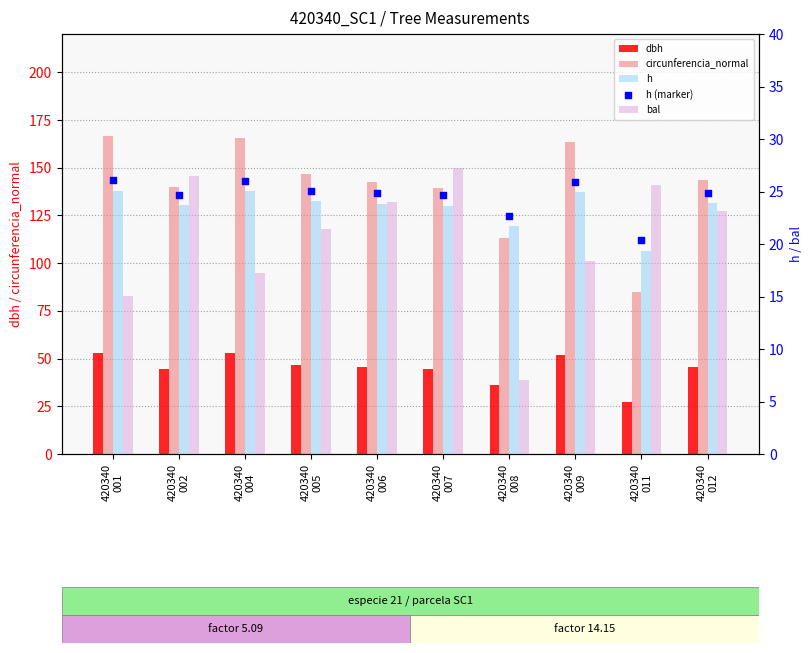

Which series has the largest total across all categories?

circunferencia_normal